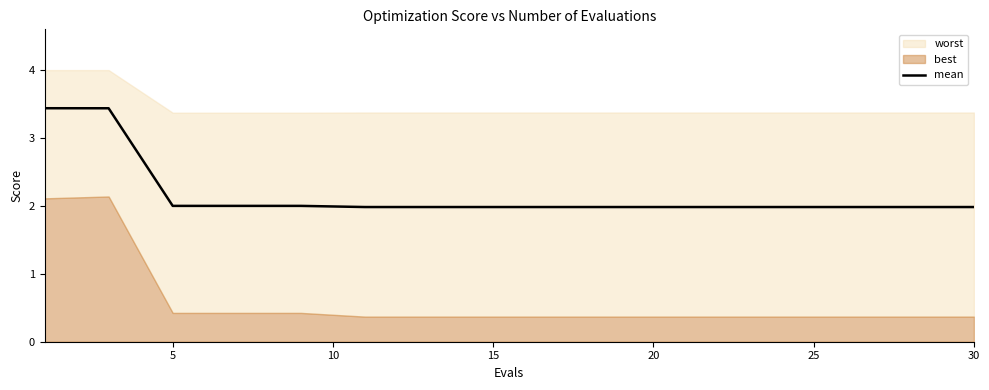

The value of mean at 30 is 2.0. True or false?

True